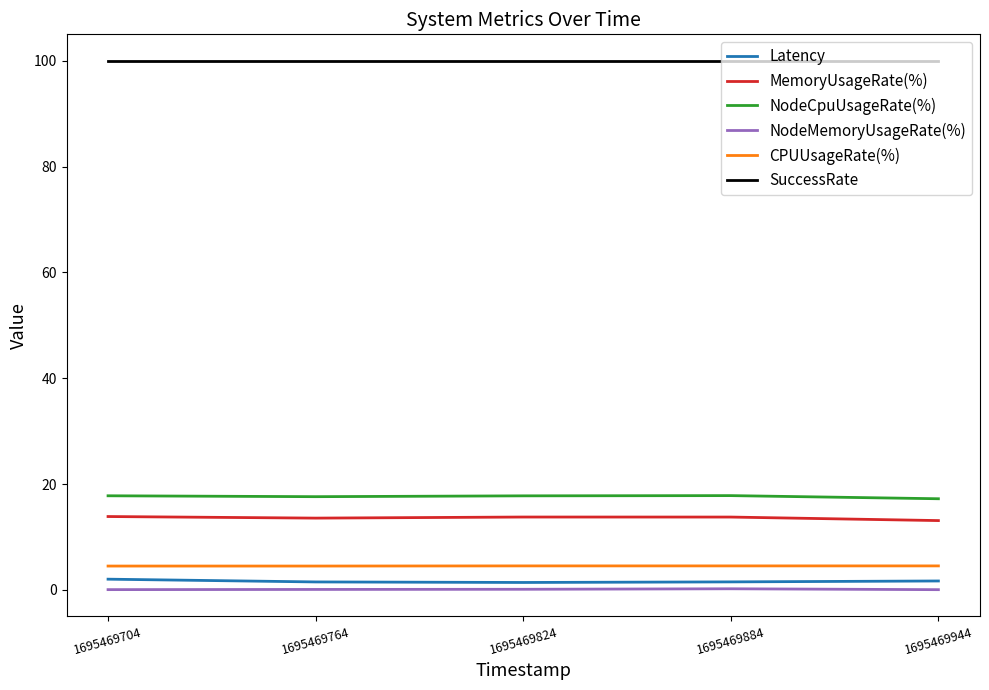

Is the value of MemoryUsageRate(%) at 1695469824 greater than the value of NodeMemoryUsageRate(%) at 1695469704?

Yes